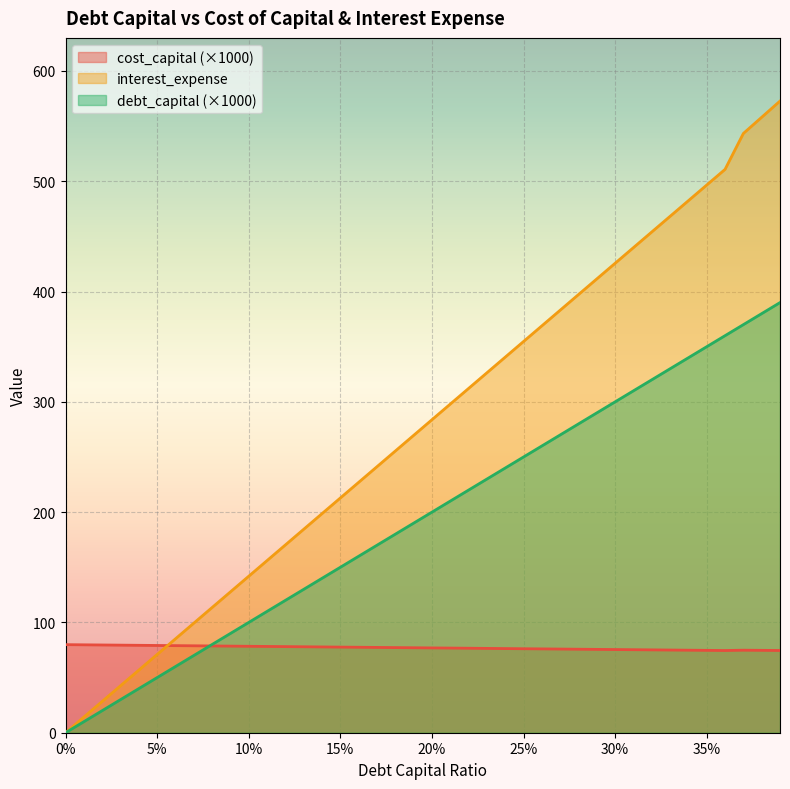

How many lines are shown in the chart?

3